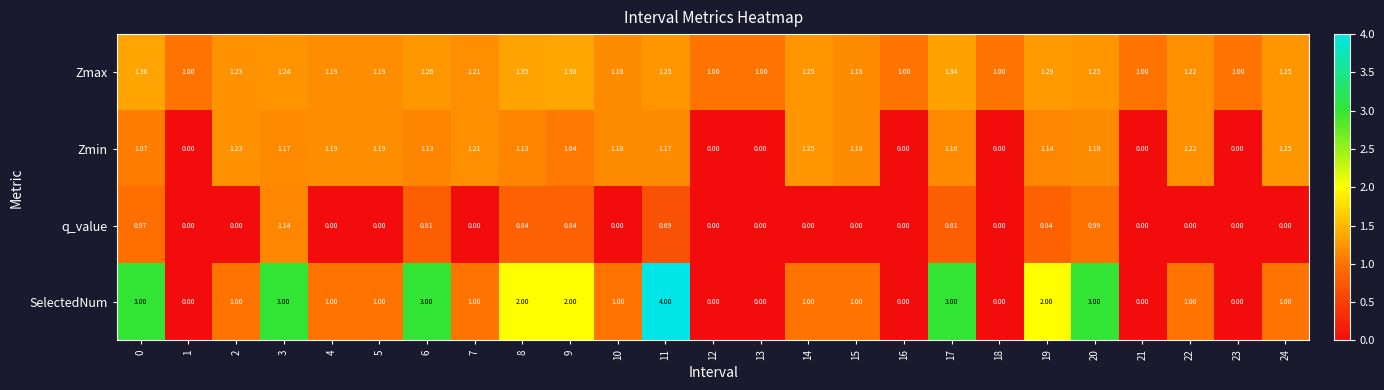

Which series has the largest total across all categories?

SelectedNum